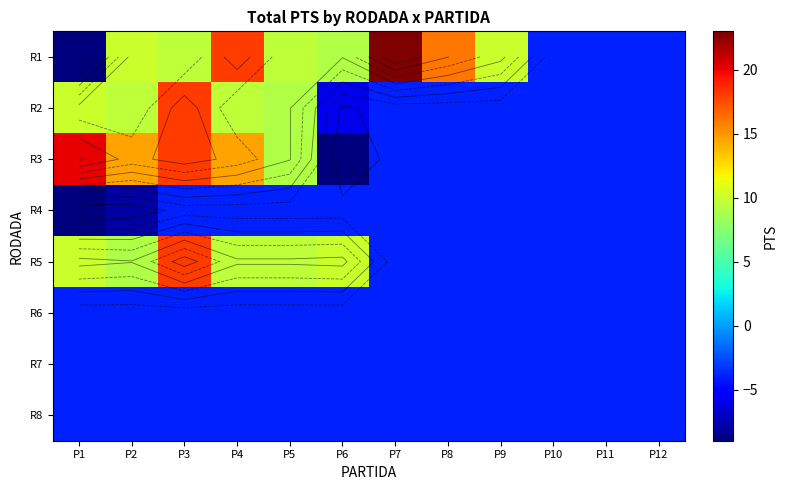

Which series has the largest range (max minus min)?

R1